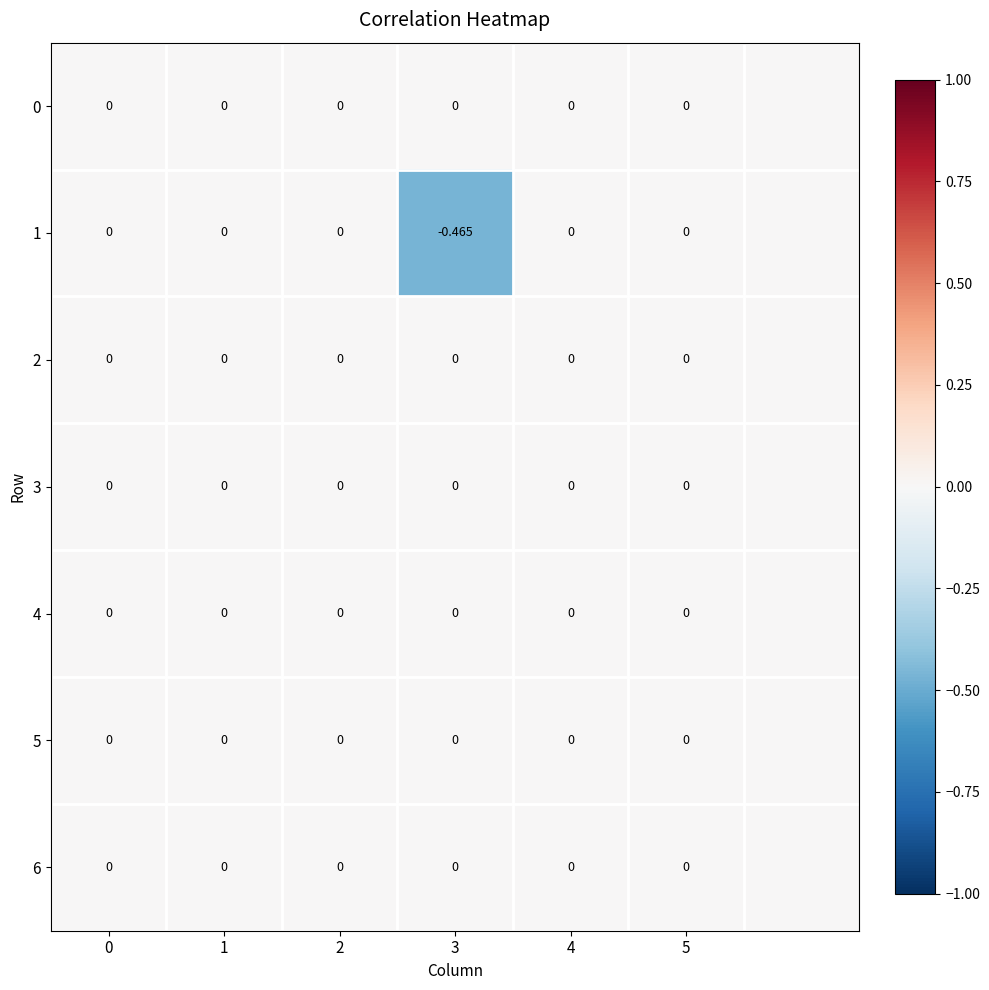

What is the difference between the second highest and minimum values in the 1 series?

0.5